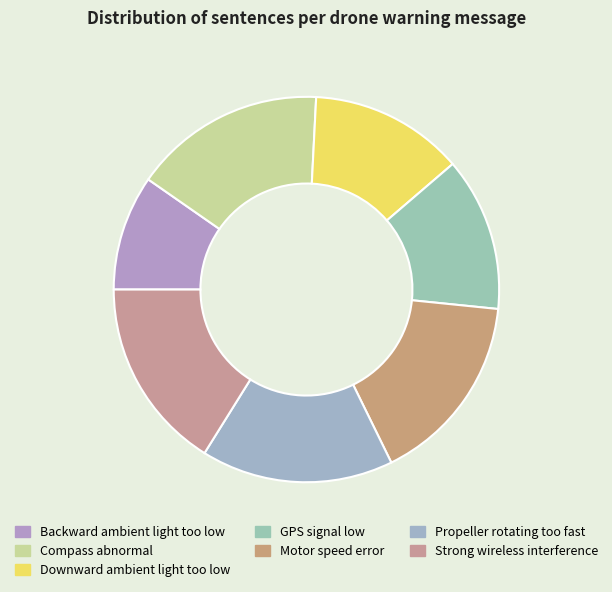

Is Compass abnormal the majority of the pie?

No